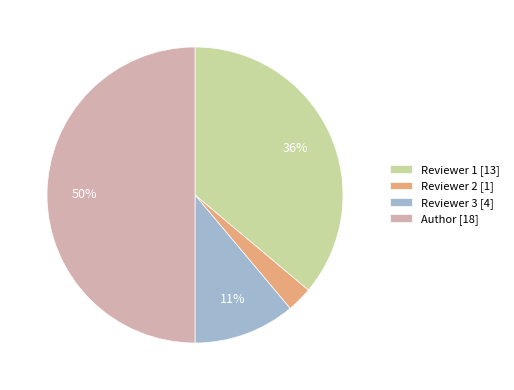

Does Reviewer 2 account for over 50% of the chart?

No